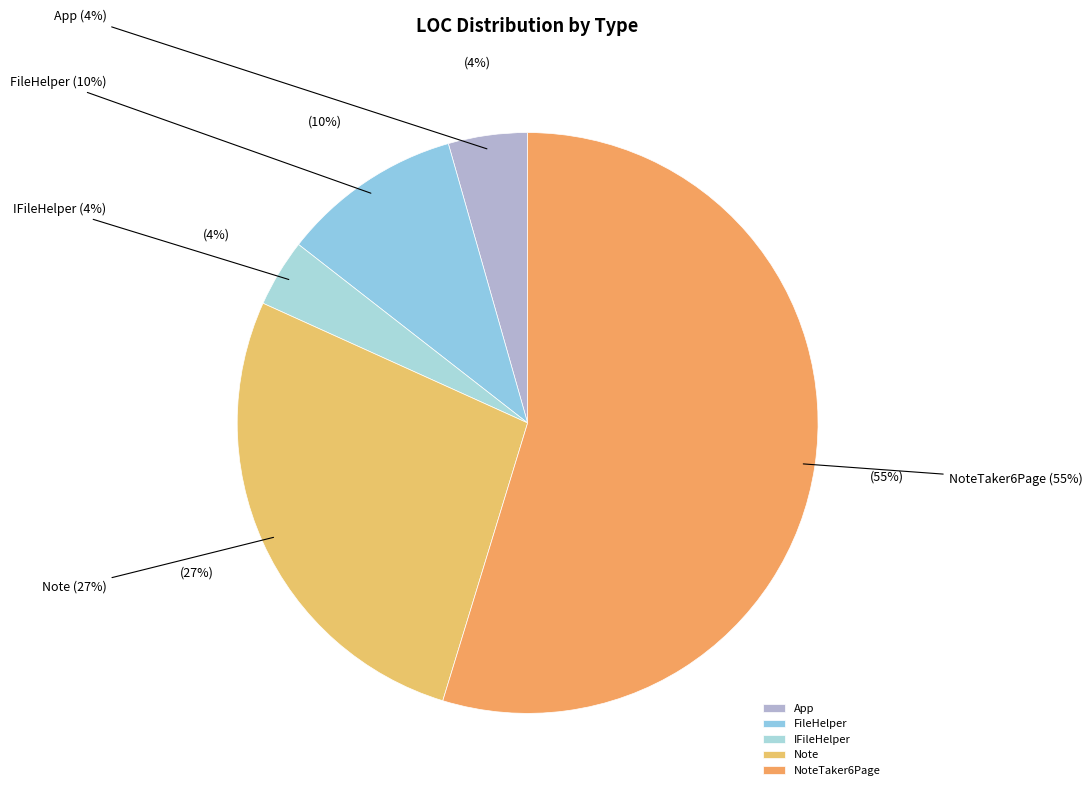

To the nearest percent, what percentage of the pie is Note?

27%